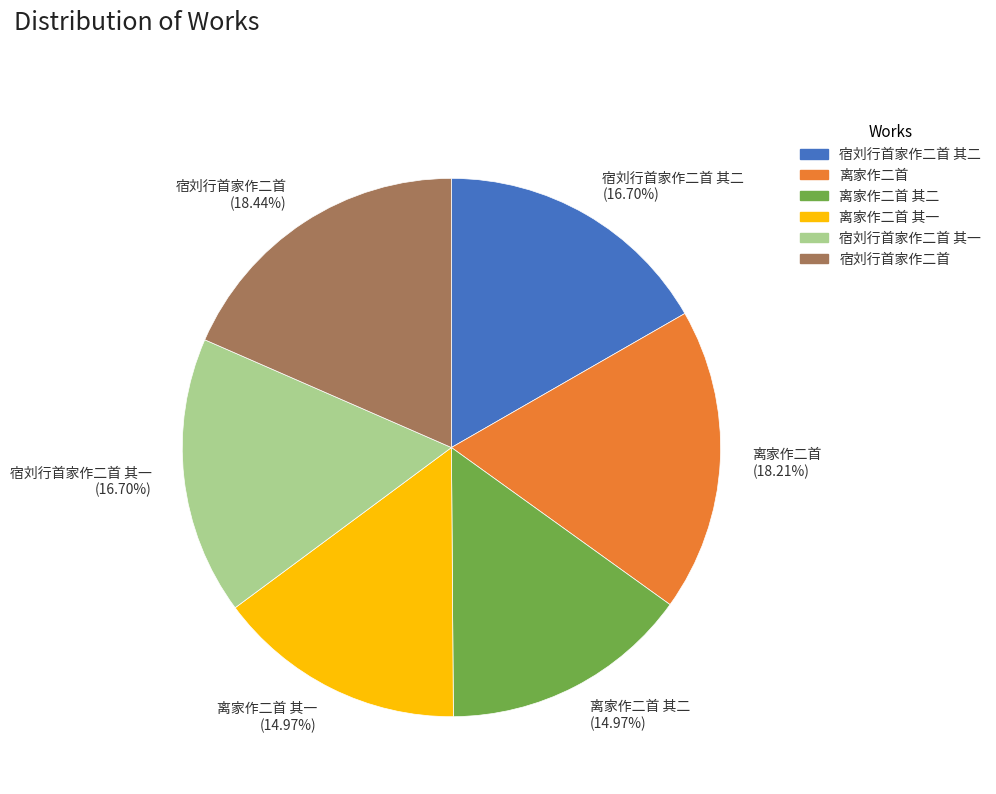

Does any single category account for the majority?

No